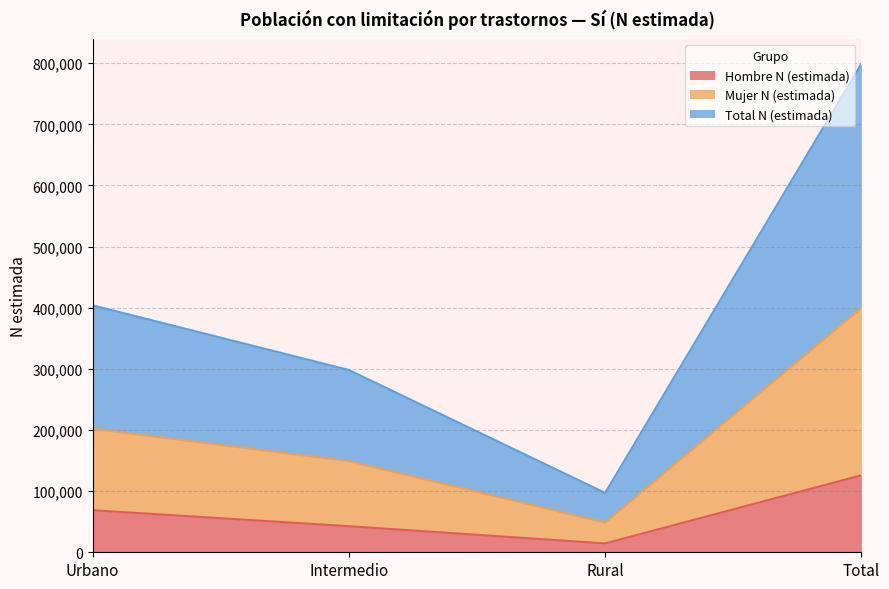

What is the difference between the maximum and minimum values in the Hombre N (estimada) series?

111454